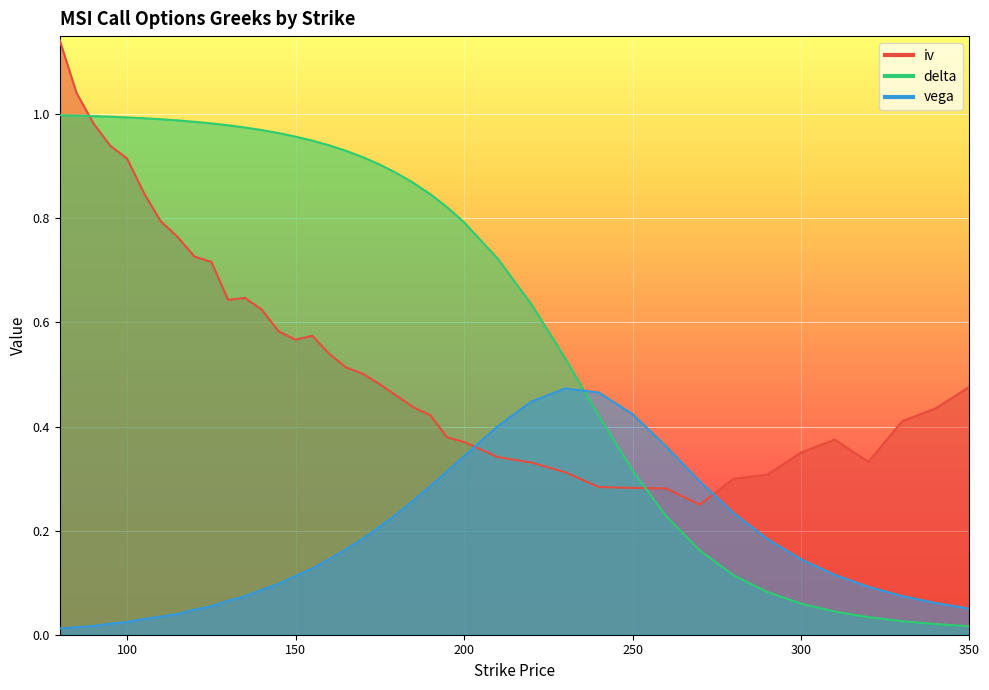

True or false: iv has more than 1 points higher than both neighbors.

True